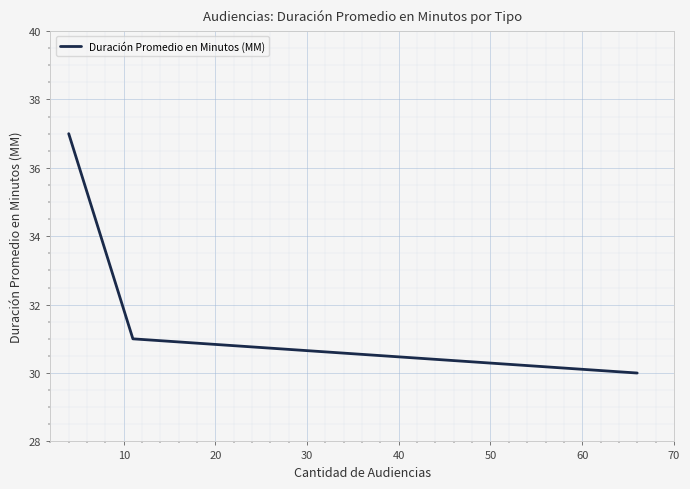

What is the difference between the maximum and minimum values?

7